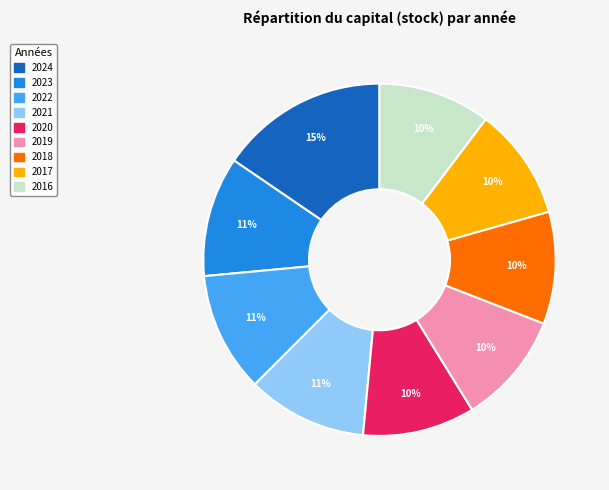

What is the ratio of the value at 2019 to the value at 2023?

0.9